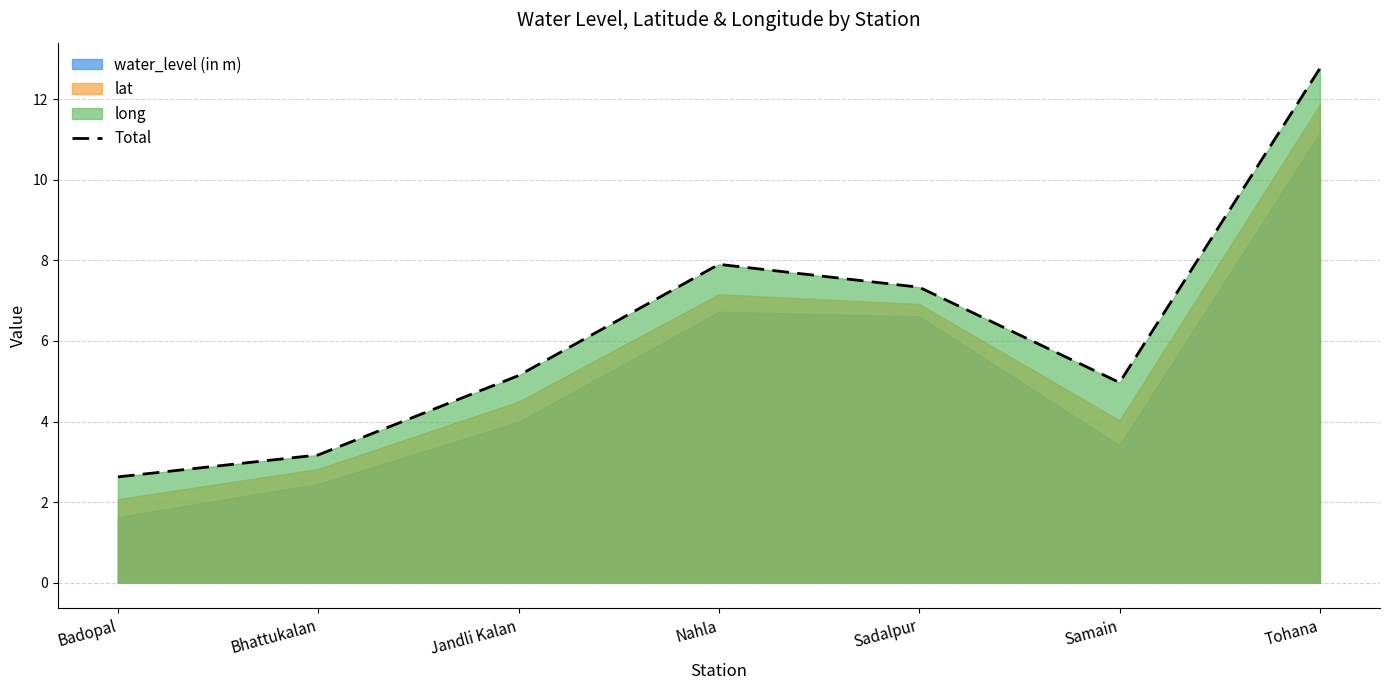

True or false: the data shows 6.8 at Tohana.

False